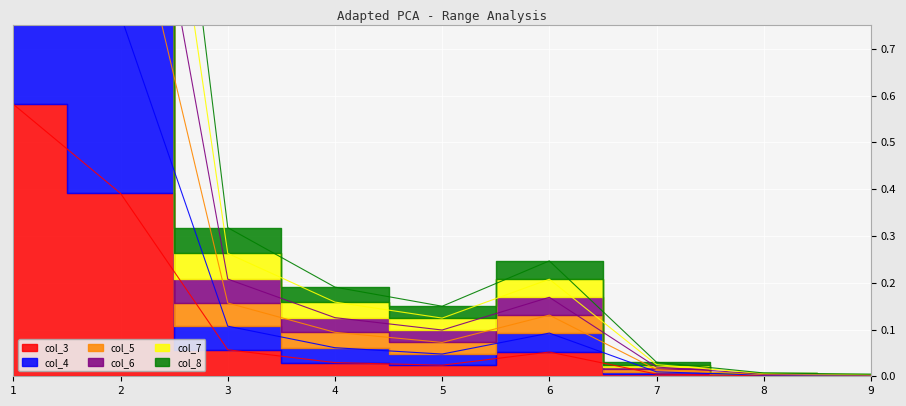

The col_6 series shows 3.6 at 1. True or false?

True